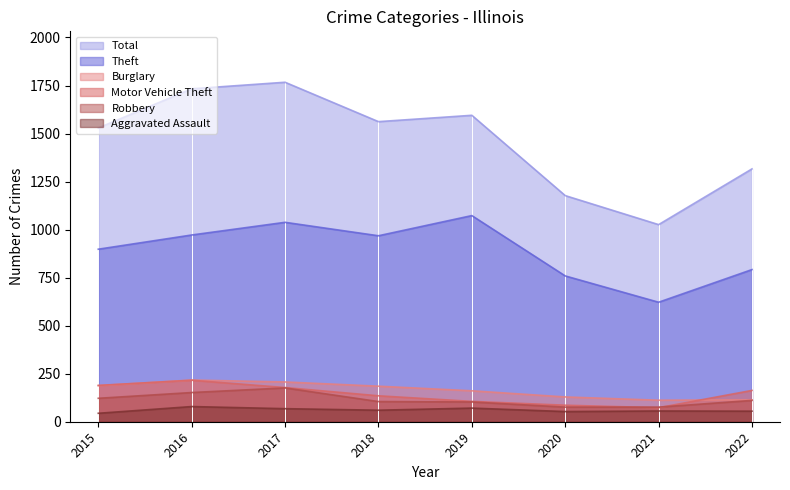

Which category has the highest value across all series?

2017